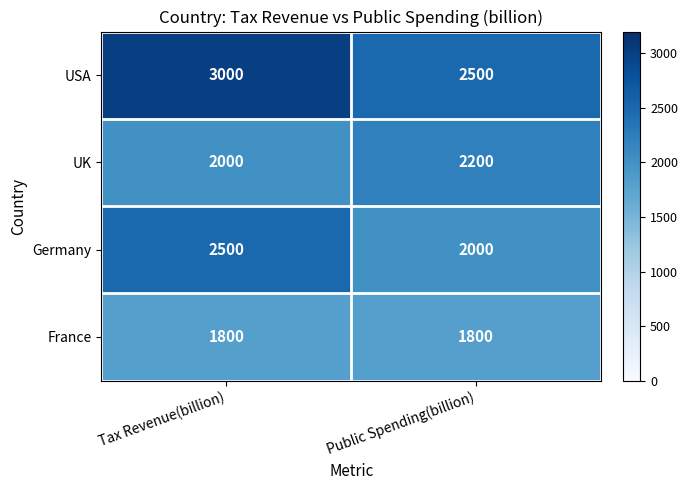

What is the average value of the Germany series?

2250